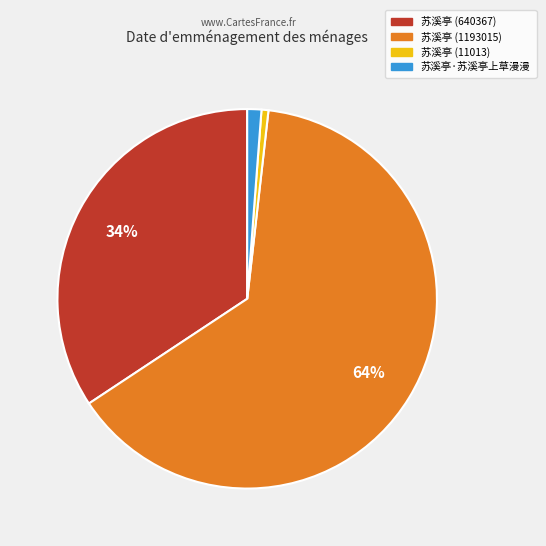

To the nearest percent, what percentage of the pie is 苏溪亭 (640367)?

34%